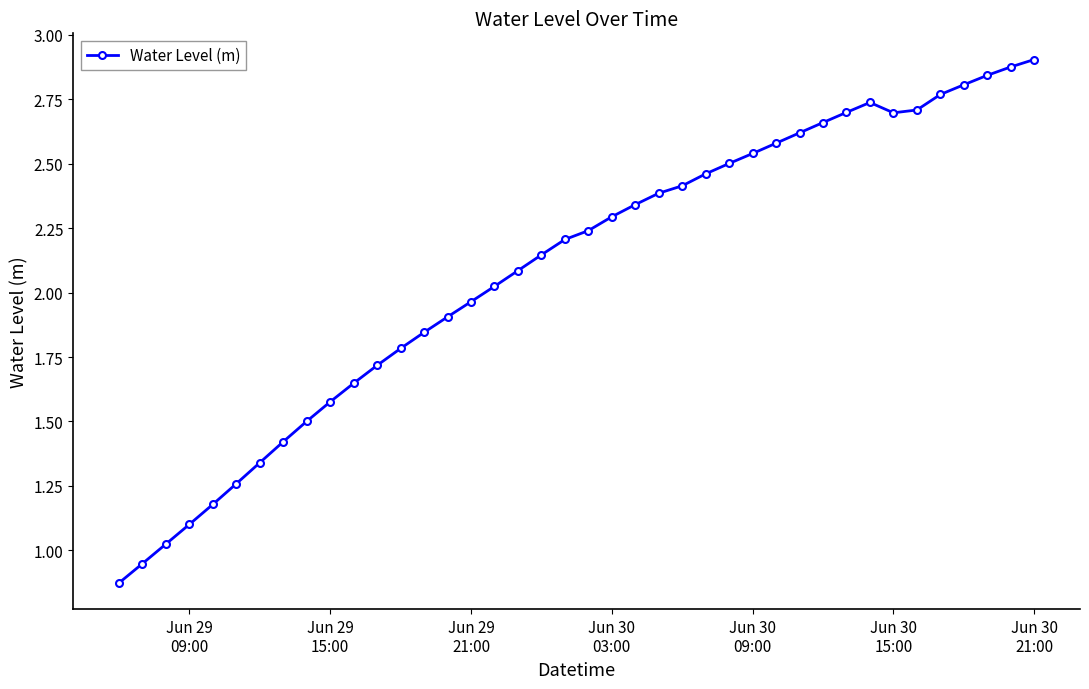

How many points are higher than both their immediate neighbors (excluding endpoints)?

1